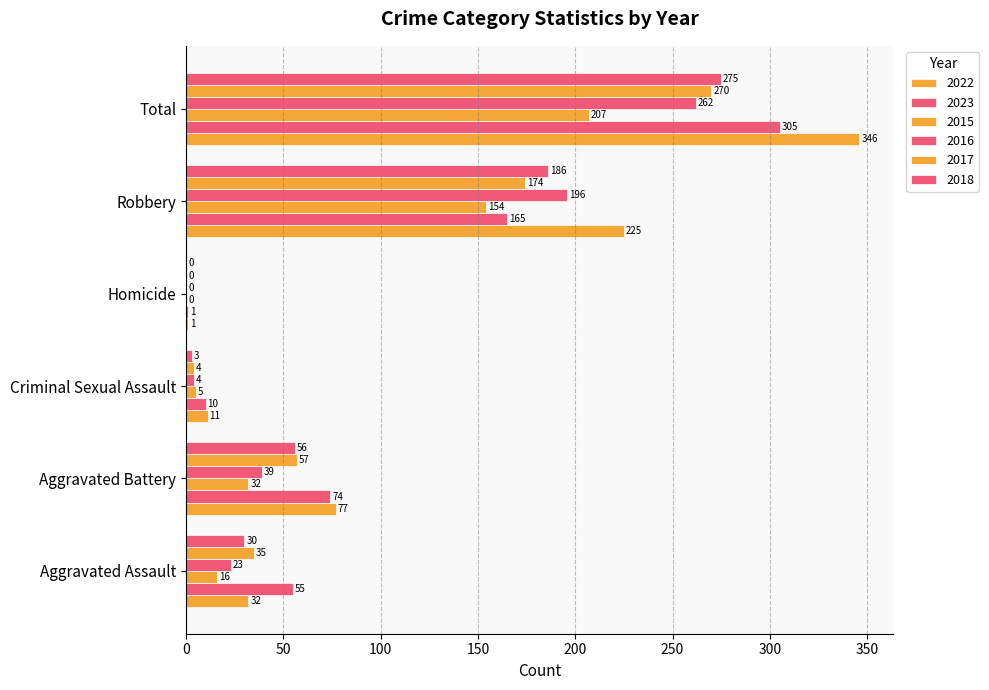

Count the number of data series in this chart.

6